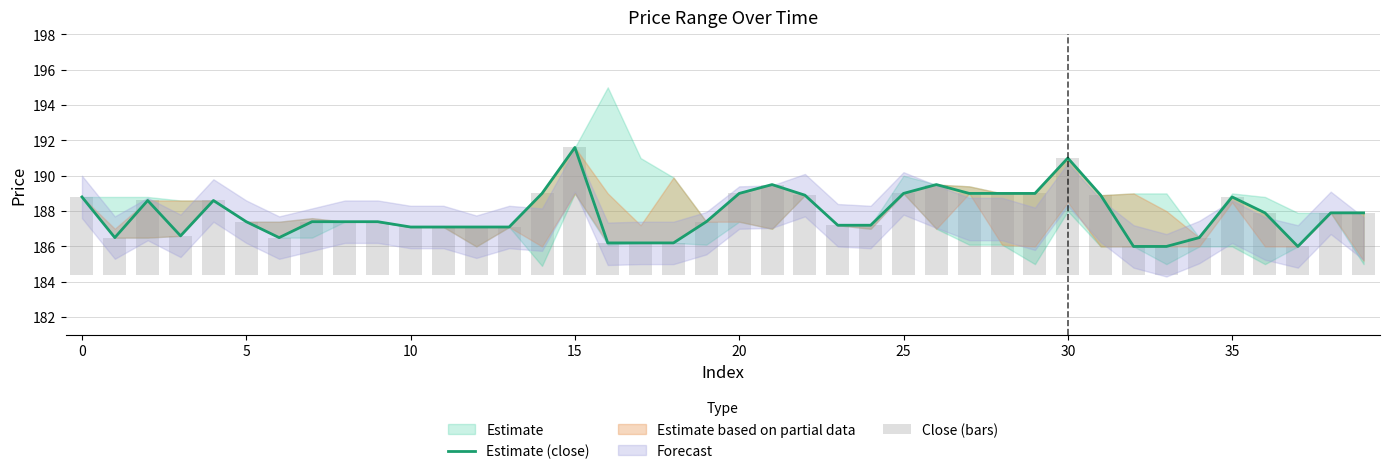

What is the value of the Close (bars) bar at the 12th from the left?

2.7